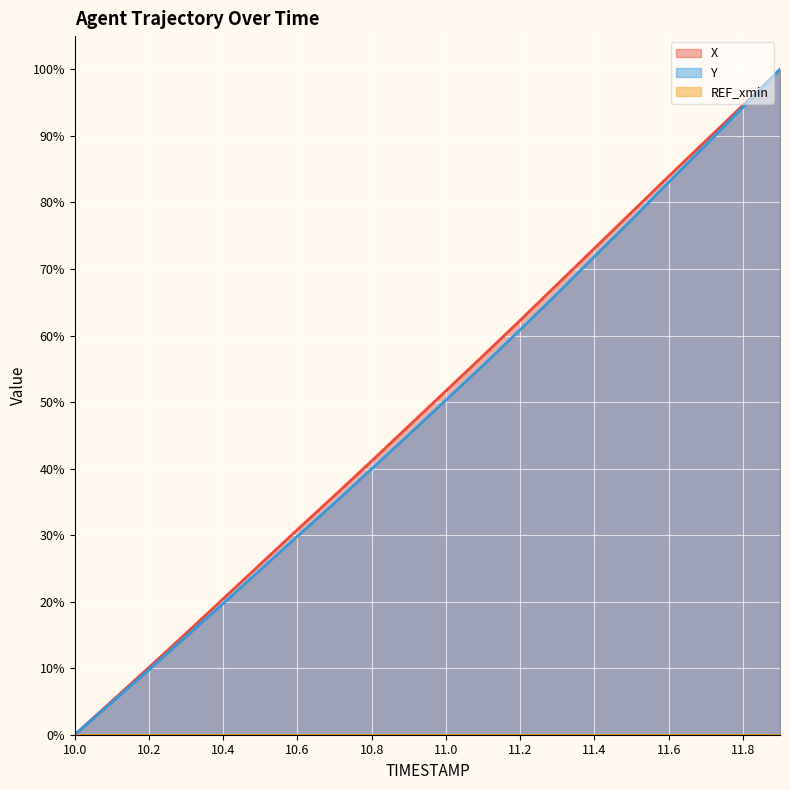

What is the average value of the X series?

49.4